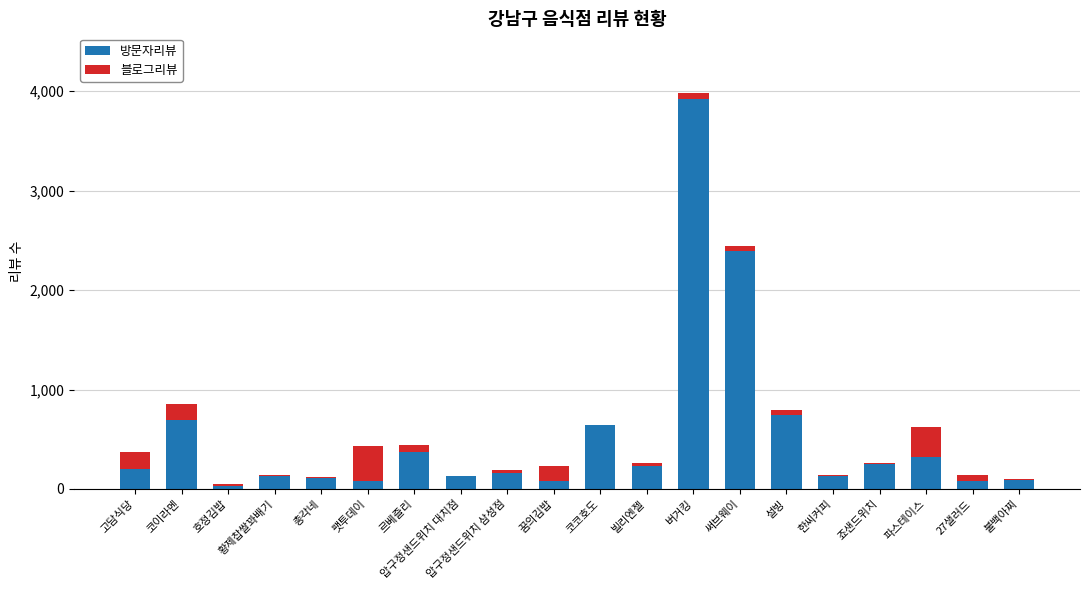

At which category is the sum across all series the highest?

버거킹